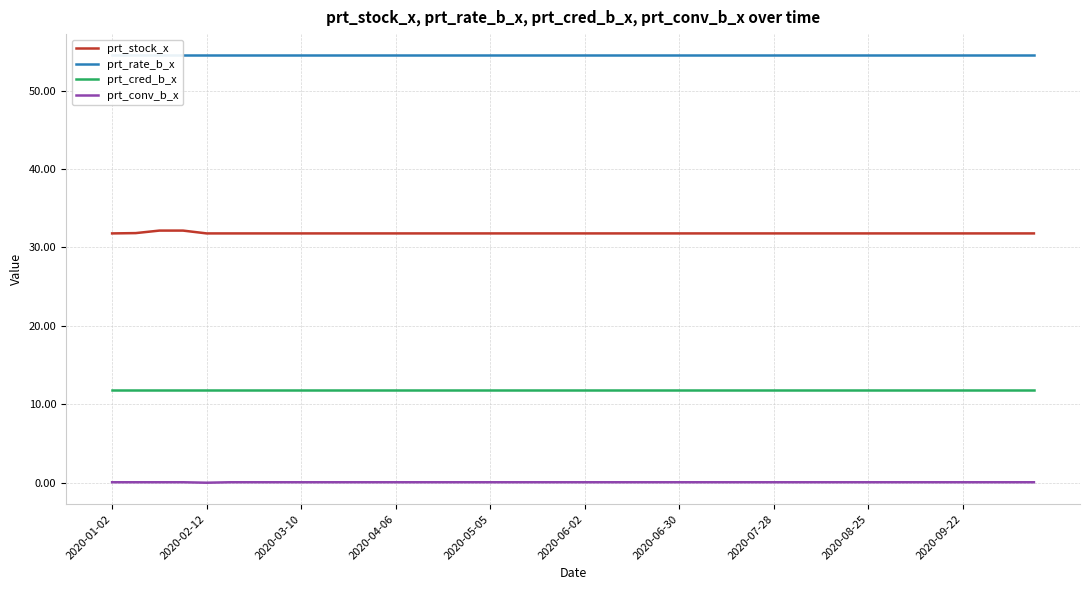

What is the average value of the prt_cred_b_x series?

11.8